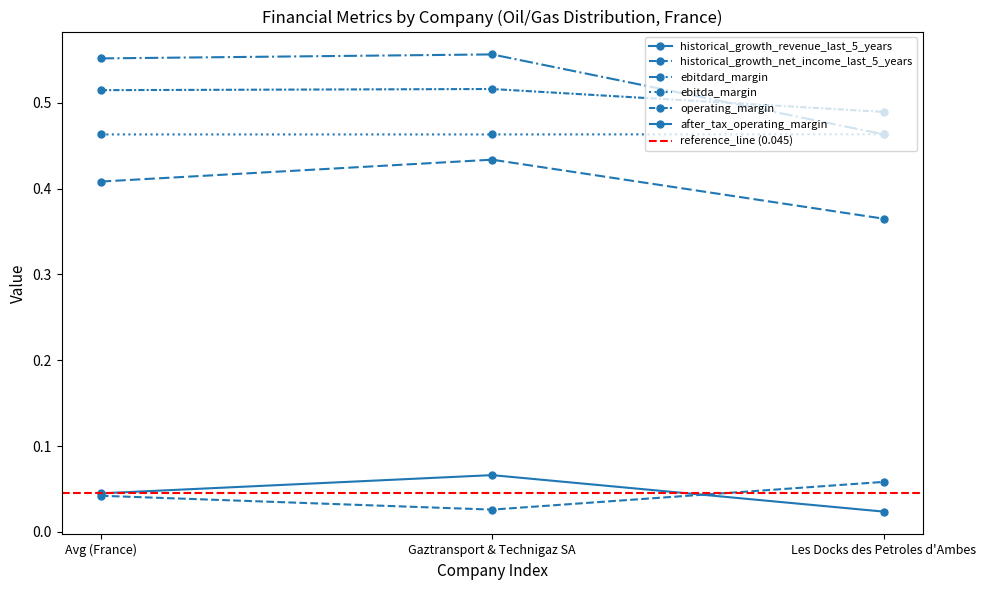

Reading left to right, list all the values displayed in this chart.

historical_growth_revenue_last_5_years: Avg (France)=0.0	Gaztransport & Technigaz SA=0.1	Les Docks des Petroles d'Ambes=0.0
historical_growth_net_income_last_5_years: Avg (France)=0.0	Gaztransport & Technigaz SA=0.0	Les Docks des Petroles d'Ambes=0.1
ebitdard_margin: Avg (France)=0.6	Gaztransport & Technigaz SA=0.6	Les Docks des Petroles d'Ambes=0.5
ebitda_margin: Avg (France)=0.5	Gaztransport & Technigaz SA=0.5	Les Docks des Petroles d'Ambes=0.5
operating_margin: Avg (France)=0.5	Gaztransport & Technigaz SA=0.5	Les Docks des Petroles d'Ambes=0.5
after_tax_operating_margin: Avg (France)=0.4	Gaztransport & Technigaz SA=0.4	Les Docks des Petroles d'Ambes=0.4